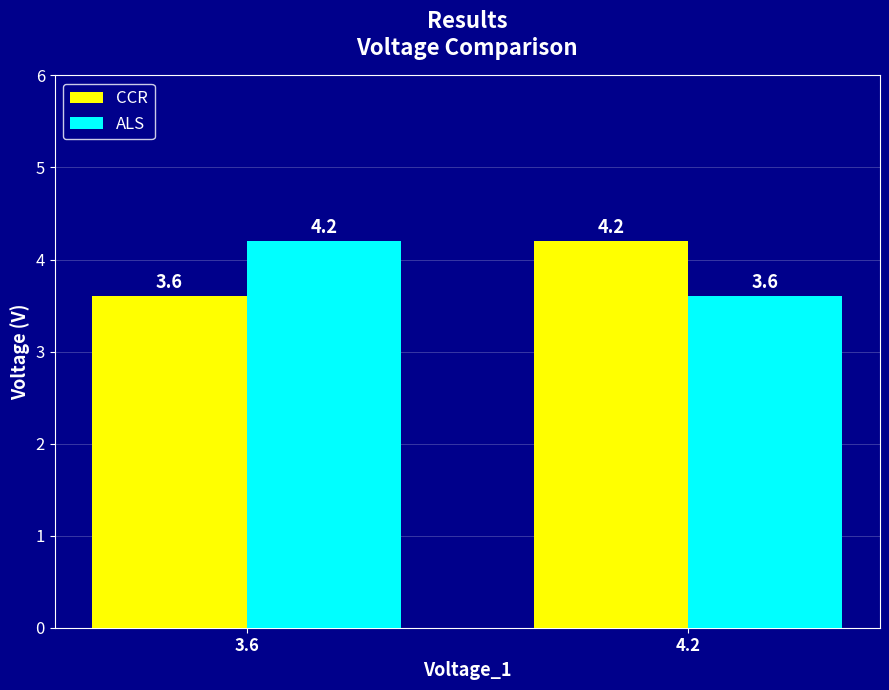

What is the difference between the maximum and minimum values in the ALS series?

0.6